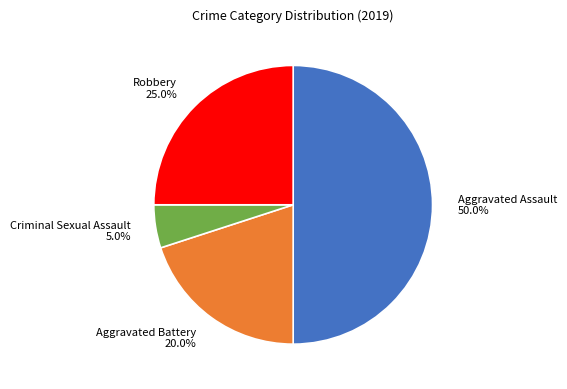

How many segments does this pie chart have?

4